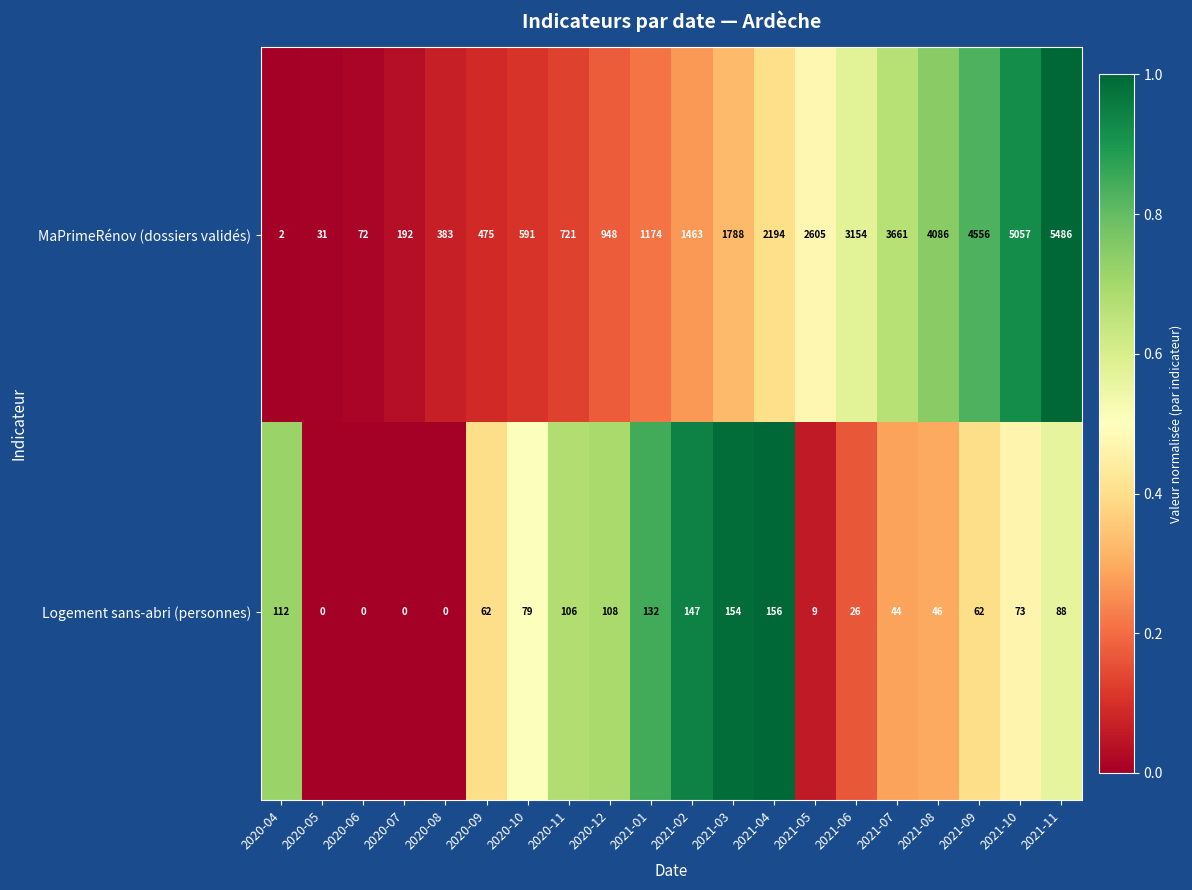

What is the approximate value of MaPrimeRénov (dossiers validés) at 2020-10, to the nearest 50?

600